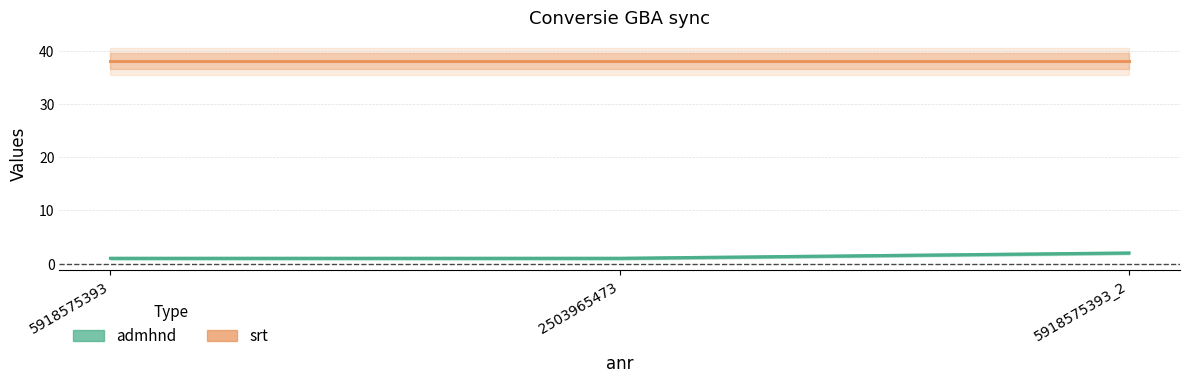

What is the highest value of the srt series?

38